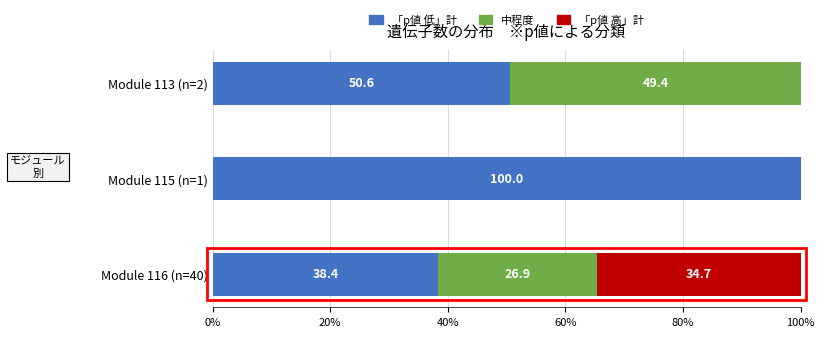

What is the highest value of the 「p値 低」計 series?

100.0